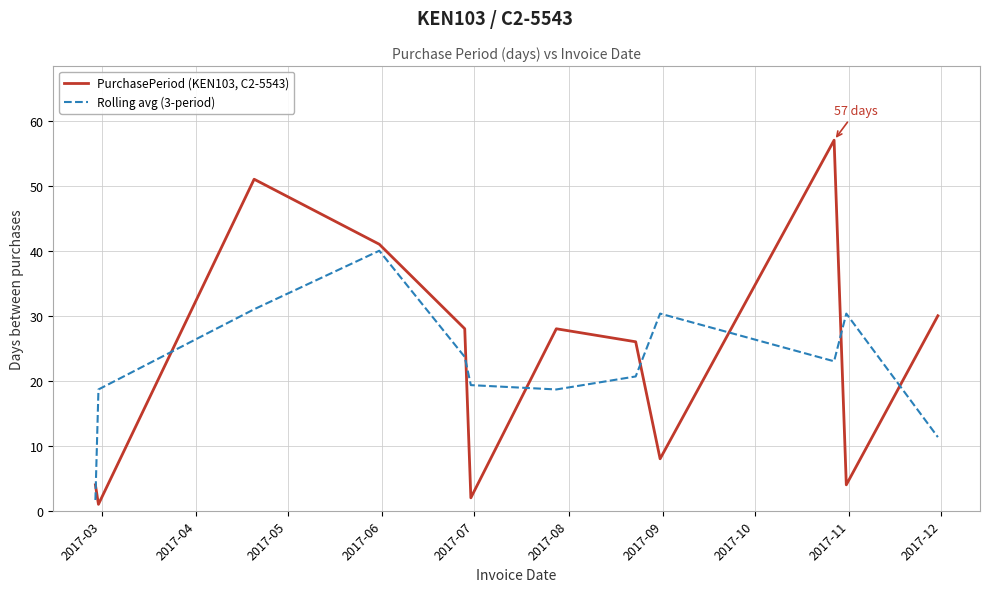

What is the minimum value for Rolling avg (3-period)?

1.7